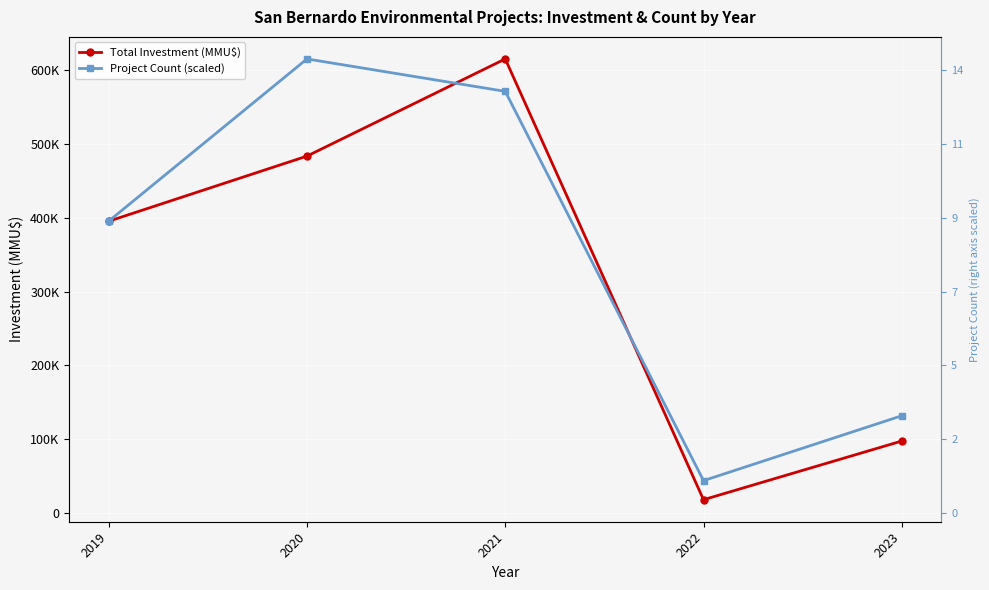

Between which two adjacent categories do Project Count (scaled) and Total Investment (MMU$) first intersect?

2020 and 2021